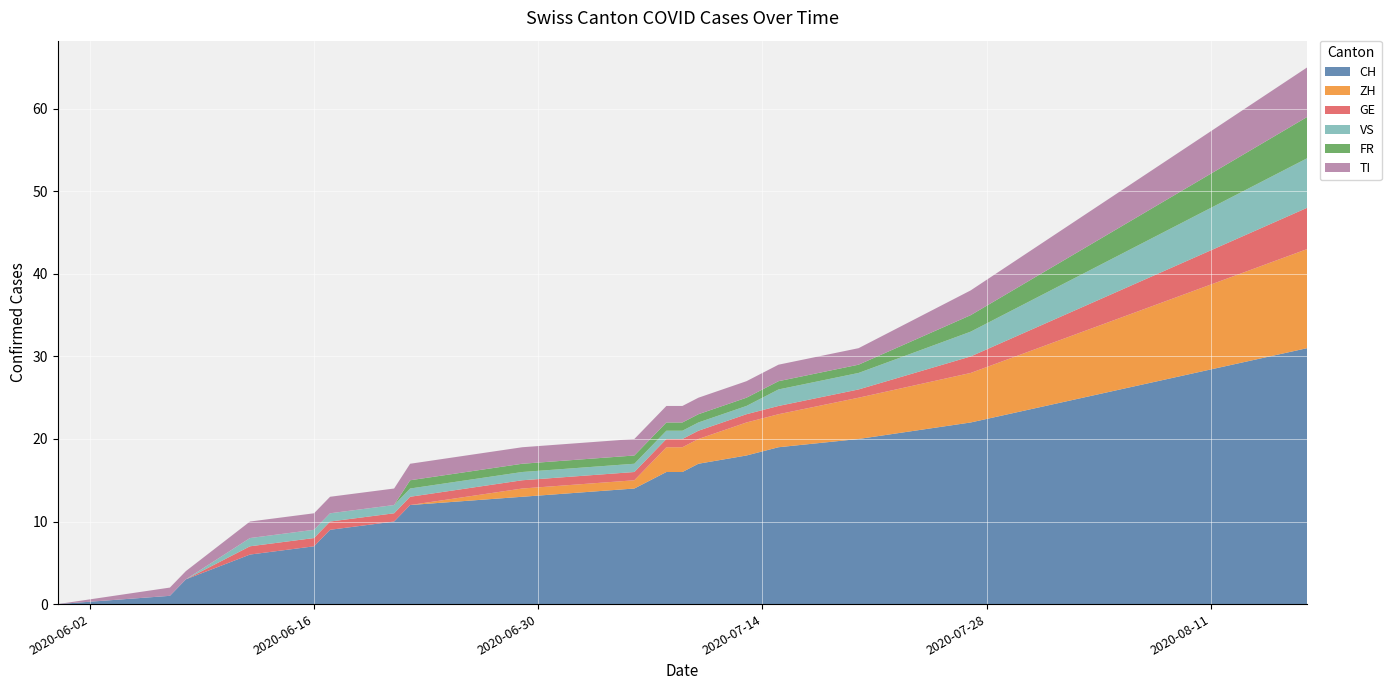

Reading left to right, list all the values displayed in this chart.

CH: 2020-05-31=0	2020-06-07=1	2020-06-08=3	2020-06-12=6	2020-06-16=7	2020-06-17=9	2020-06-21=10	2020-06-22=12	2020-06-29=13	2020-07-06=14	2020-07-08=16	2020-07-09=16	2020-07-10=17	2020-07-13=18	2020-07-15=19	2020-07-20=20	2020-07-27=22	2020-08-03=25	2020-08-10=28	2020-08-17=31
ZH: 2020-05-31=0	2020-06-07=0	2020-06-08=0	2020-06-12=0	2020-06-16=0	2020-06-17=0	2020-06-21=0	2020-06-22=0	2020-06-29=1	2020-07-06=1	2020-07-08=3	2020-07-09=3	2020-07-10=3	2020-07-13=4	2020-07-15=4	2020-07-20=5	2020-07-27=6	2020-08-03=8	2020-08-10=10	2020-08-17=12
GE: 2020-05-31=0	2020-06-07=0	2020-06-08=0	2020-06-12=1	2020-06-16=1	2020-06-17=1	2020-06-21=1	2020-06-22=1	2020-06-29=1	2020-07-06=1	2020-07-08=1	2020-07-09=1	2020-07-10=1	2020-07-13=1	2020-07-15=1	2020-07-20=1	2020-07-27=2	2020-08-03=3	2020-08-10=4	2020-08-17=5
VS: 2020-05-31=0	2020-06-07=0	2020-06-08=0	2020-06-12=1	2020-06-16=1	2020-06-17=1	2020-06-21=1	2020-06-22=1	2020-06-29=1	2020-07-06=1	2020-07-08=1	2020-07-09=1	2020-07-10=1	2020-07-13=1	2020-07-15=2	2020-07-20=2	2020-07-27=3	2020-08-03=4	2020-08-10=5	2020-08-17=6
FR: 2020-05-31=0	2020-06-07=0	2020-06-08=0	2020-06-12=0	2020-06-16=0	2020-06-17=0	2020-06-21=0	2020-06-22=1	2020-06-29=1	2020-07-06=1	2020-07-08=1	2020-07-09=1	2020-07-10=1	2020-07-13=1	2020-07-15=1	2020-07-20=1	2020-07-27=2	2020-08-03=3	2020-08-10=4	2020-08-17=5
TI: 2020-05-31=0	2020-06-07=1	2020-06-08=1	2020-06-12=2	2020-06-16=2	2020-06-17=2	2020-06-21=2	2020-06-22=2	2020-06-29=2	2020-07-06=2	2020-07-08=2	2020-07-09=2	2020-07-10=2	2020-07-13=2	2020-07-15=2	2020-07-20=2	2020-07-27=3	2020-08-03=4	2020-08-10=5	2020-08-17=6